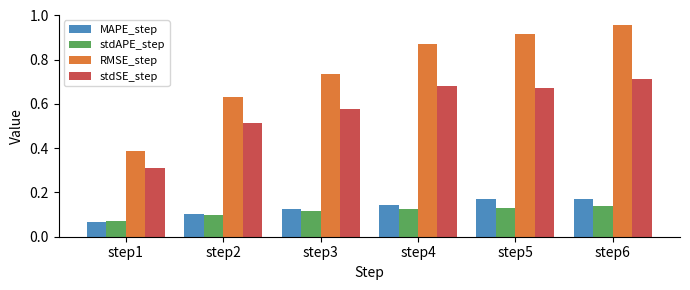

At which label does stdSE_step reach its minimum?

step1